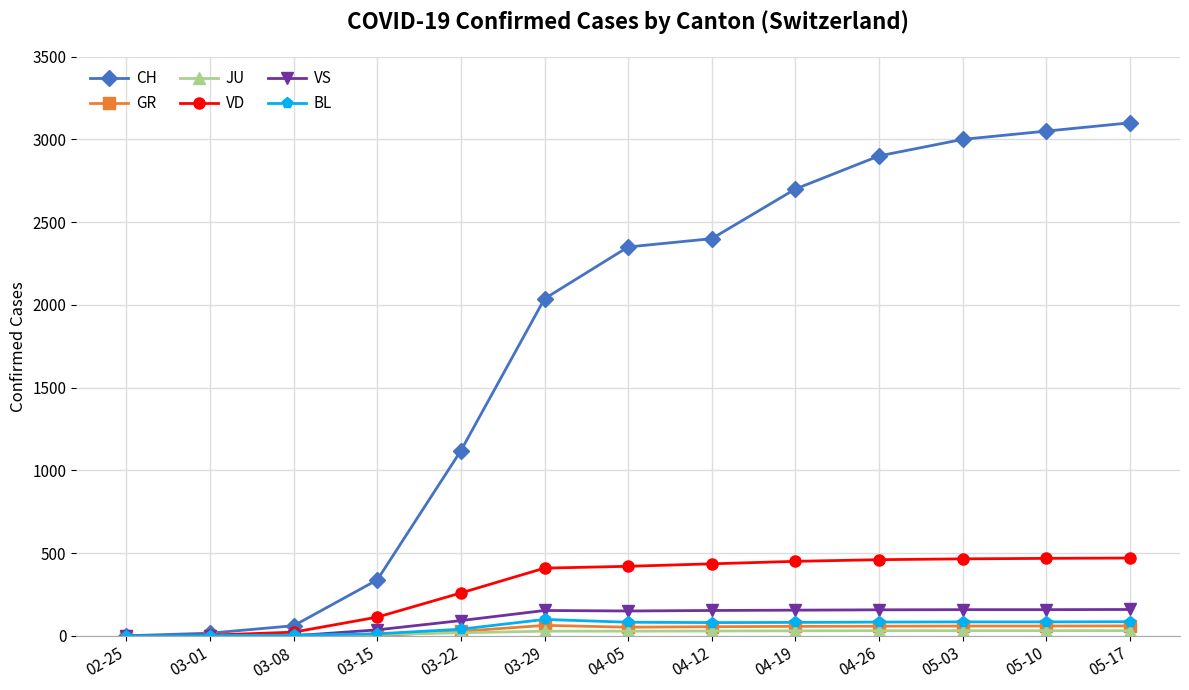

At how many categories does at least one series exceed 2483?

5